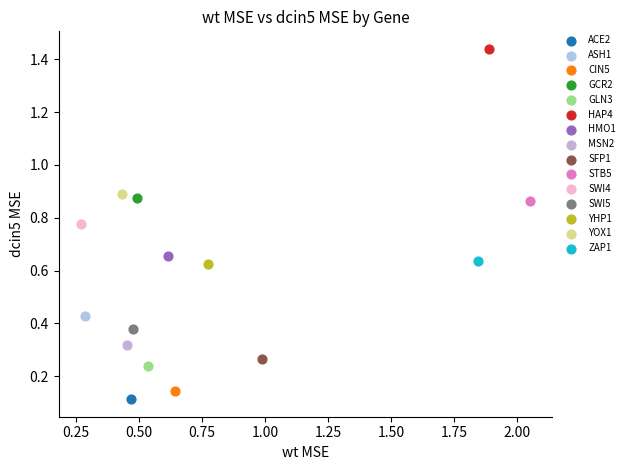

Which series reaches the maximum Y coordinate?

HAP4